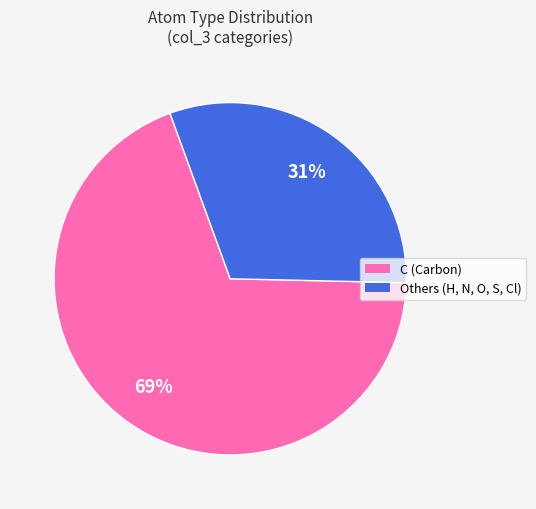

To the nearest percent, what is the difference between the largest and smallest slice percentages?

38%